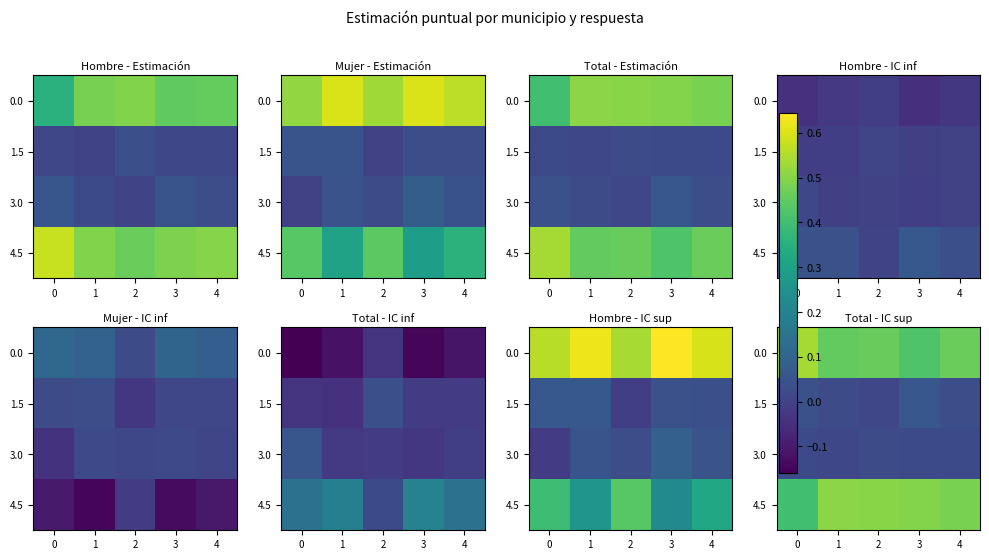

Which category has the lowest value across all series?

2